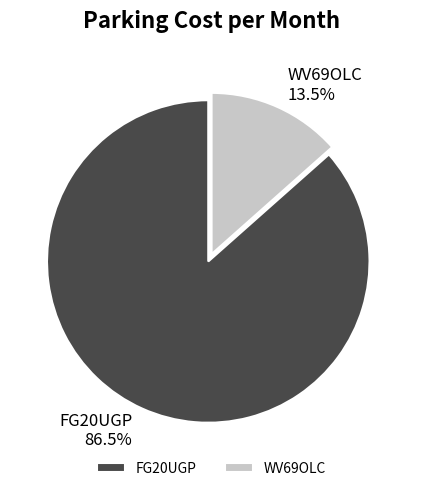

Which category accounts for the majority?

FG20UGP